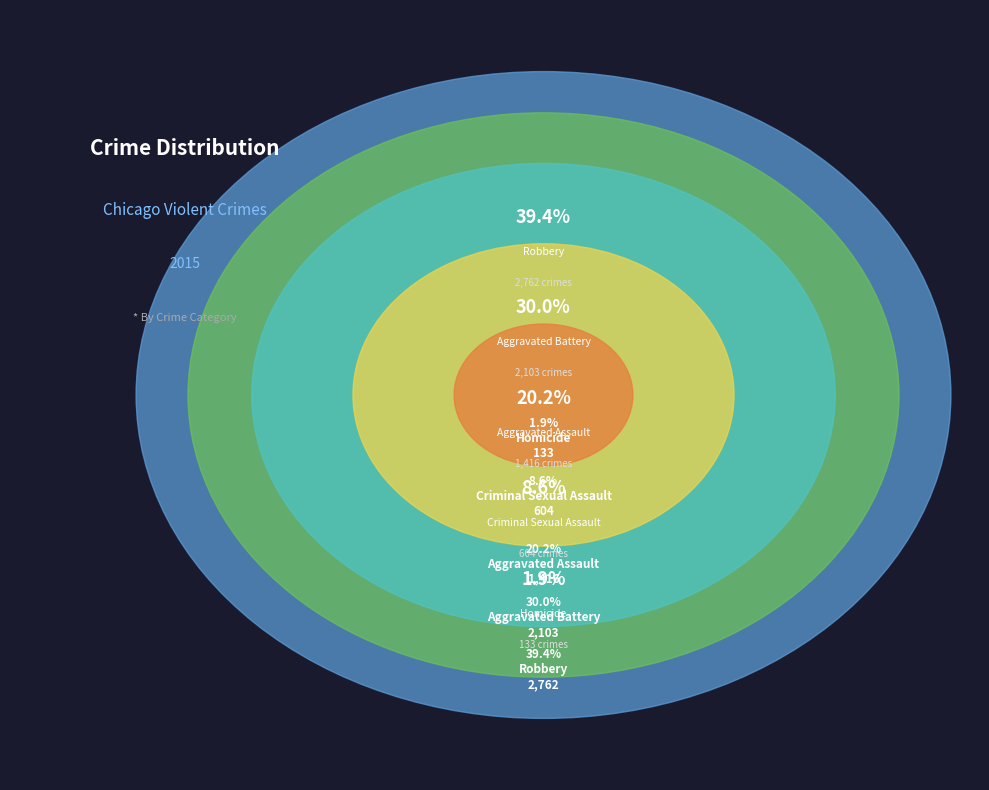

Is it true that Homicide is 2% of the pie?

True